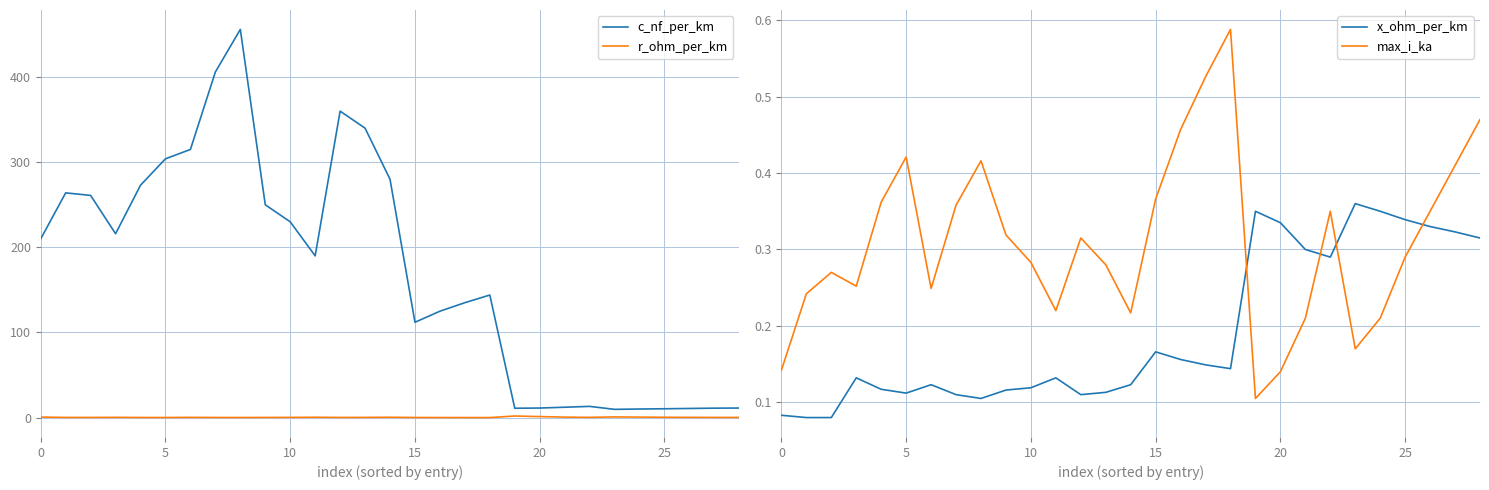

Is it true that max_i_ka equals 0.2 at 24?

True